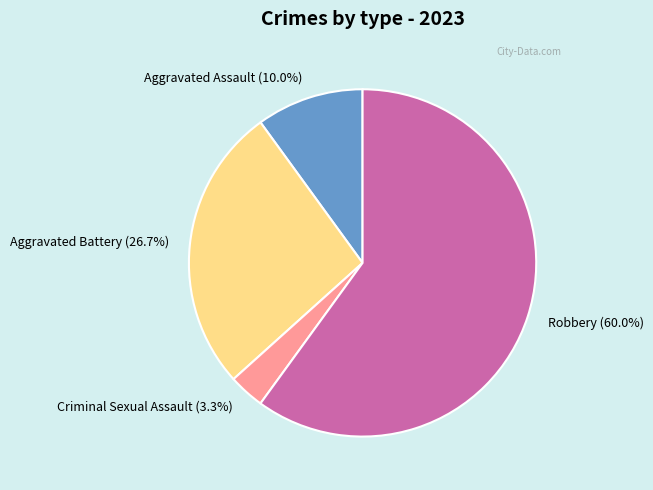

Between Aggravated Battery and Robbery, which is larger?

Robbery